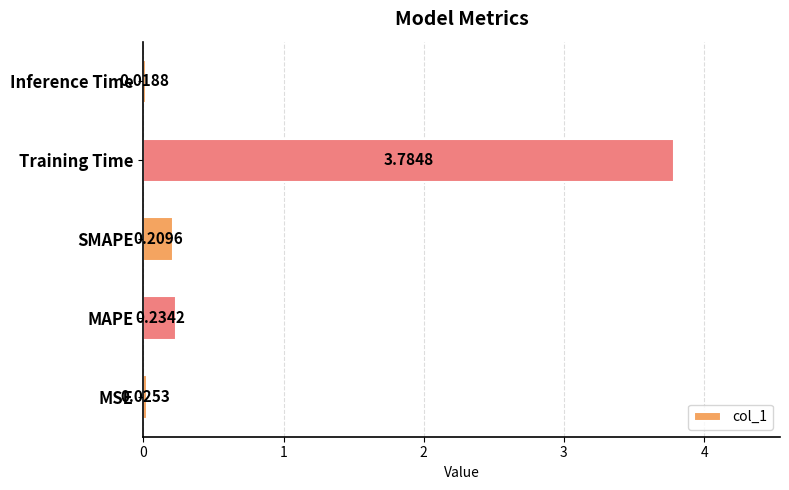

List the labels in order of value, smallest first.

Inference Time, MSE, SMAPE, MAPE, Training Time